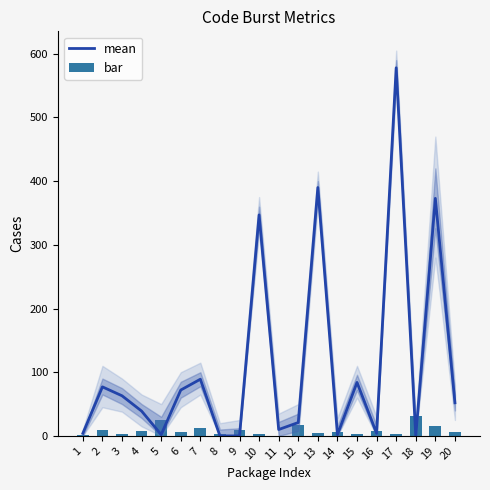

How many series are shown in this chart?

2